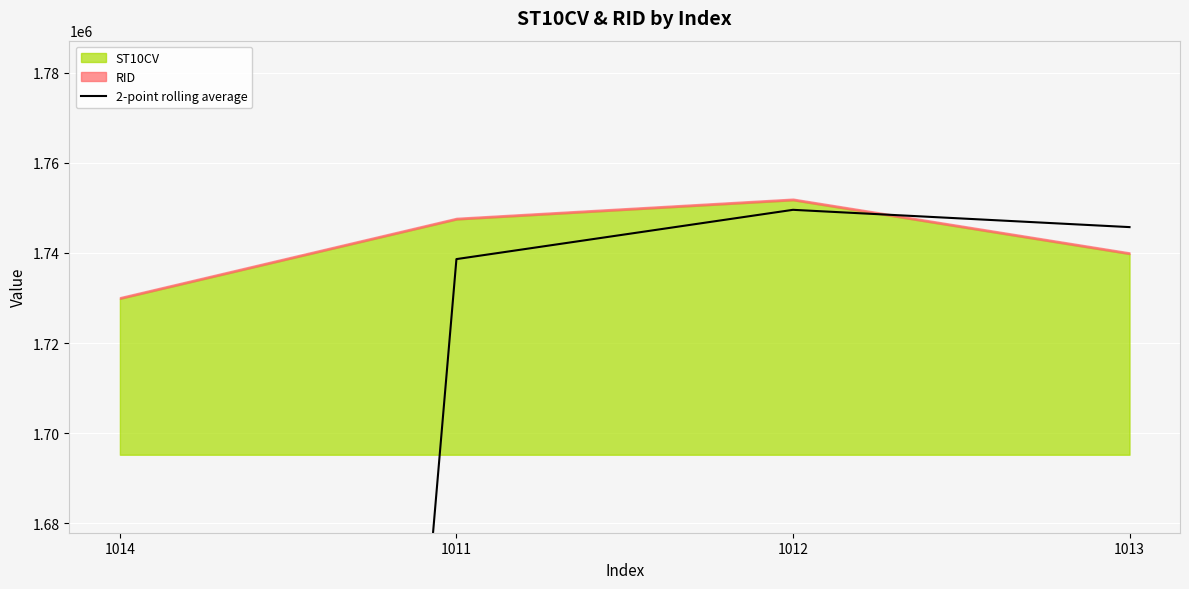

Where is the first local maximum?

1012